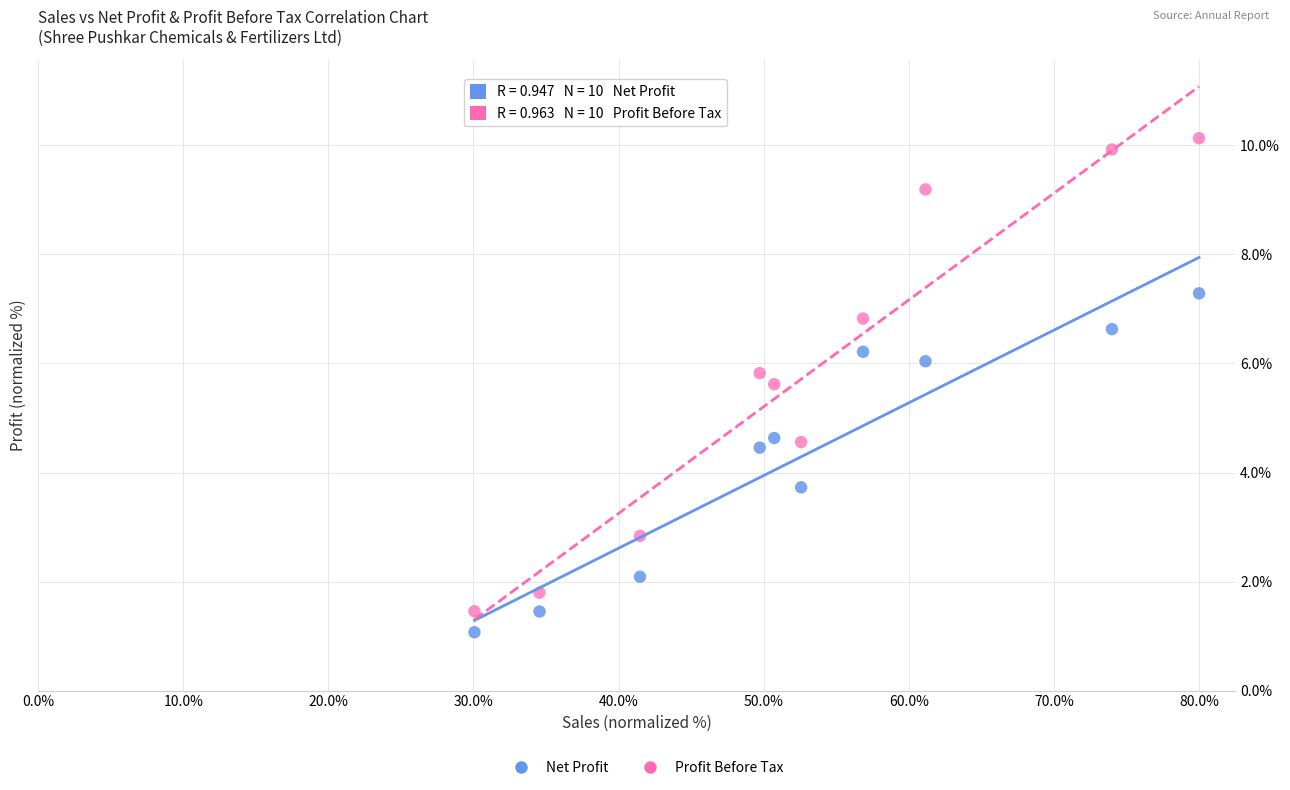

Across all data points, what is the range of Y values (max minus min)?

9.1